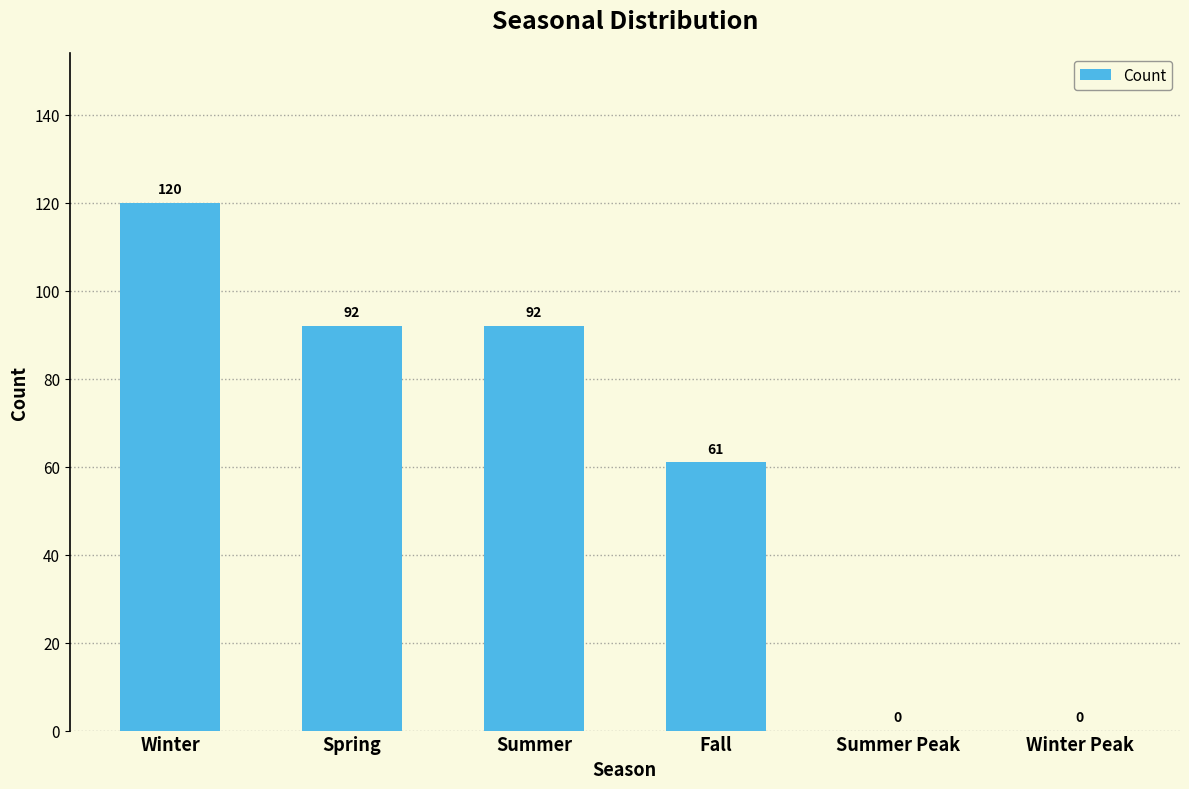

What is the change in value from Fall to Summer Peak?

-61